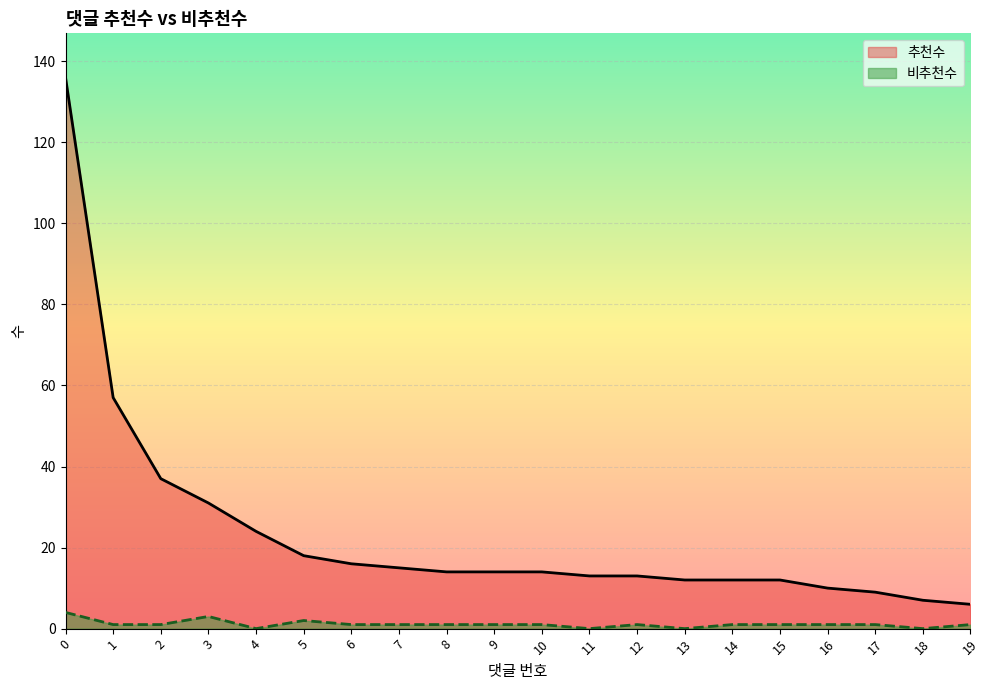

How many lines are shown in the chart?

2